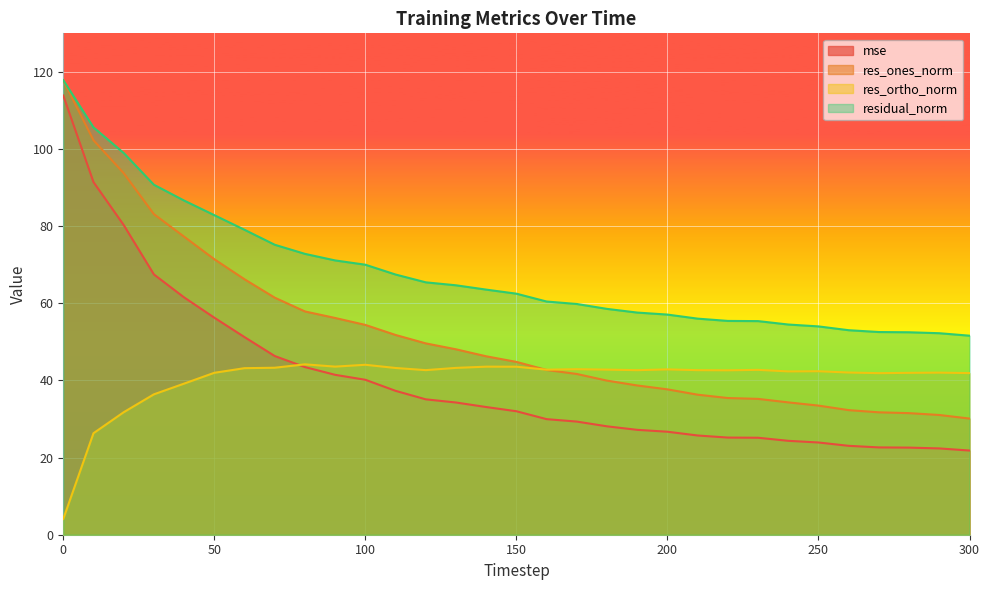

What is the approximate value of residual_norm at 80?

72.8